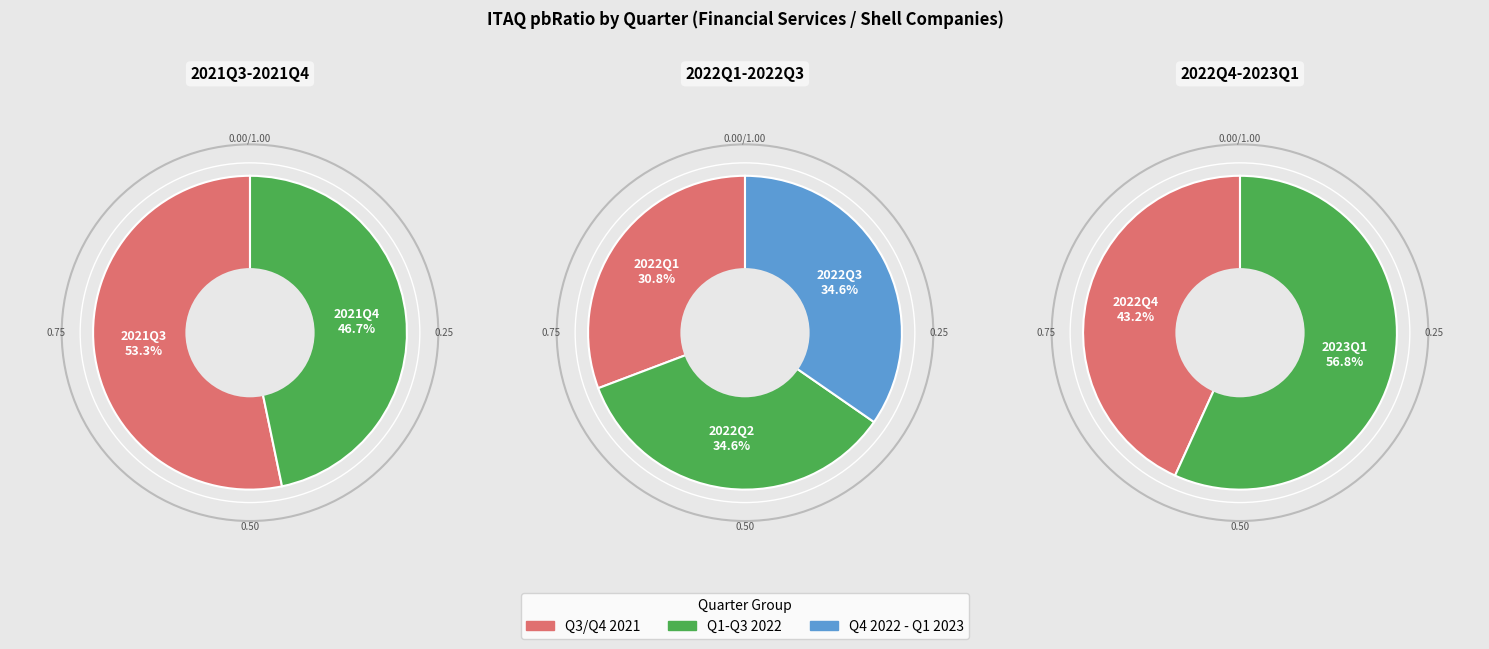

Which category has the biggest portion of the pie?

2021Q3